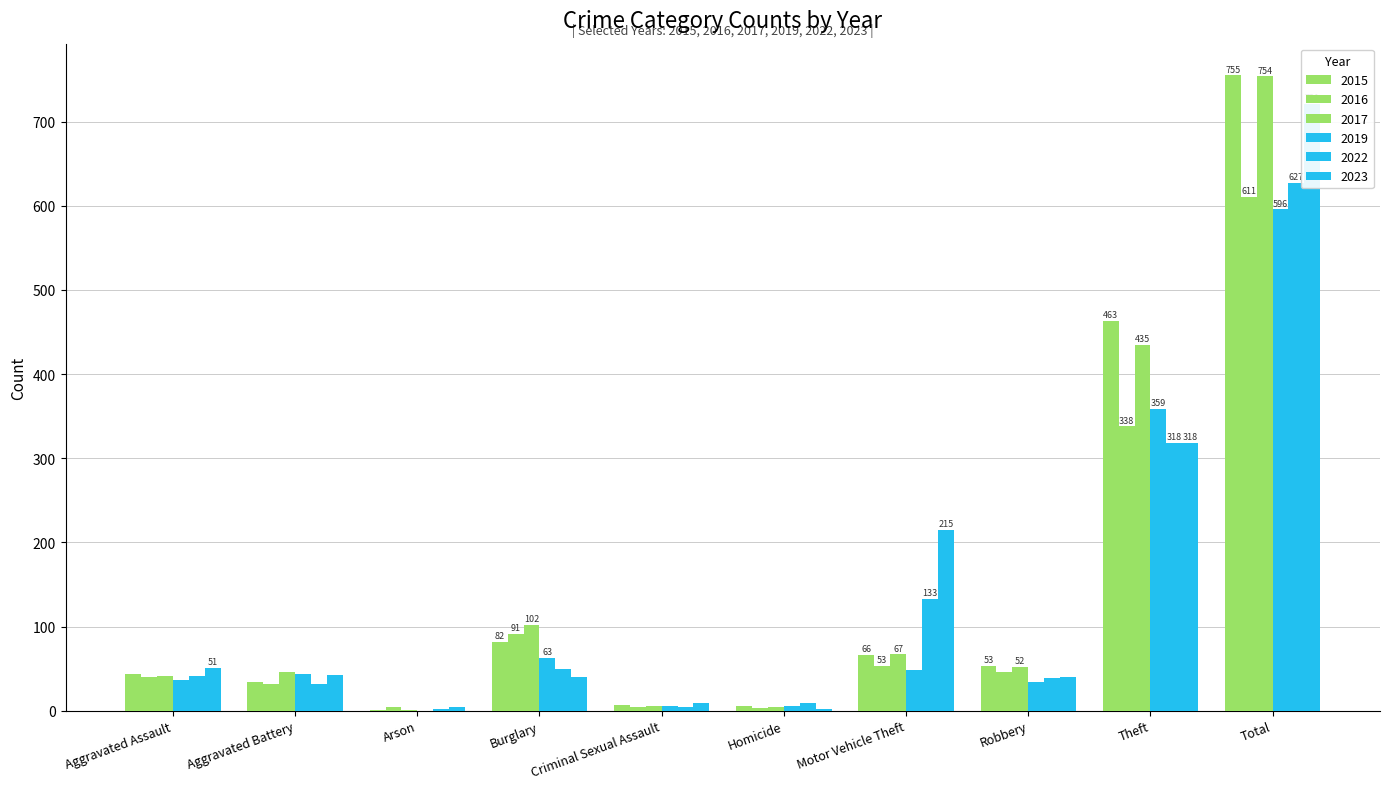

What is the highest value of the 2019 series?

596